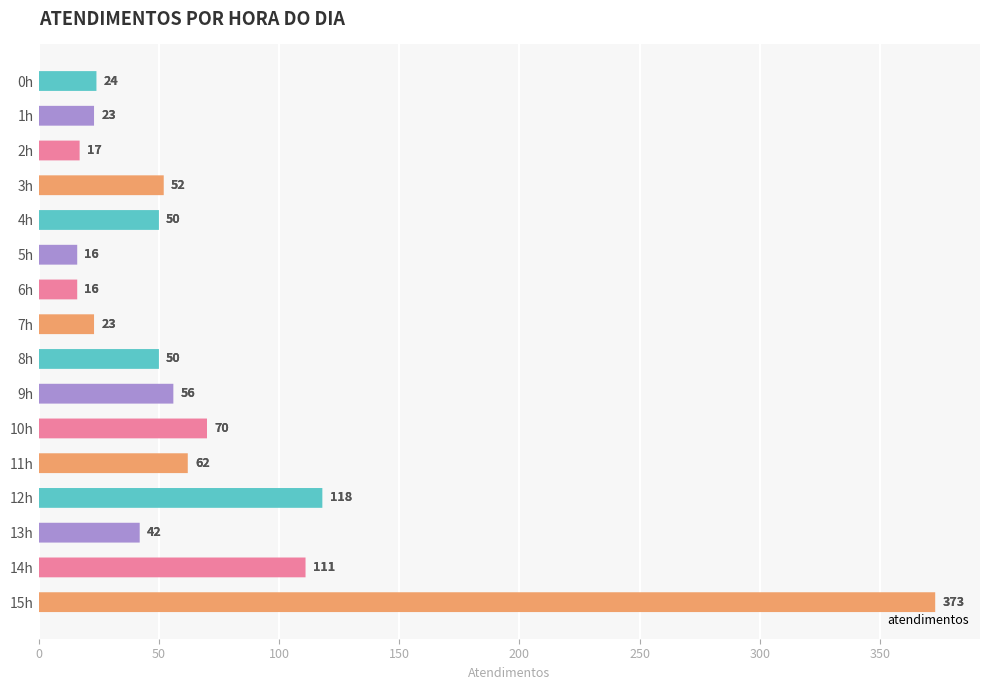

What is the label of the 1st bar from the right?

15h